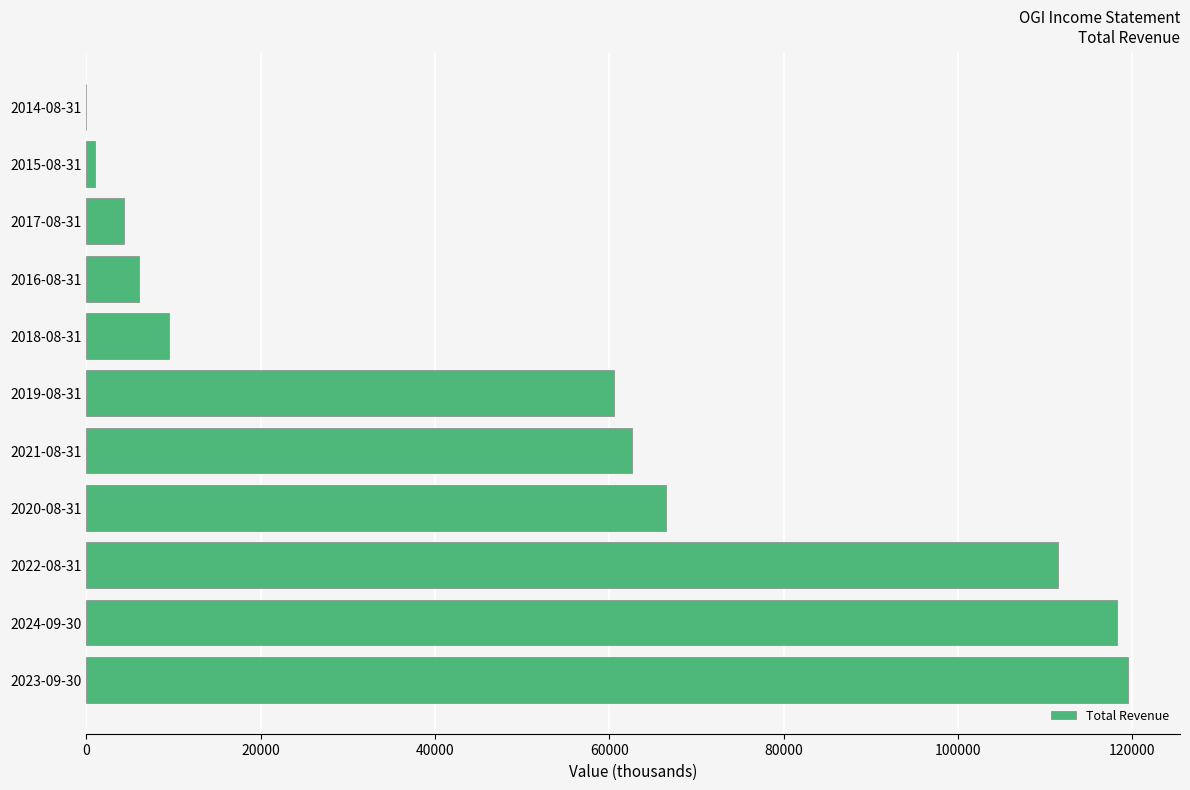

At which label is the value closest to 59750?

2019-08-31